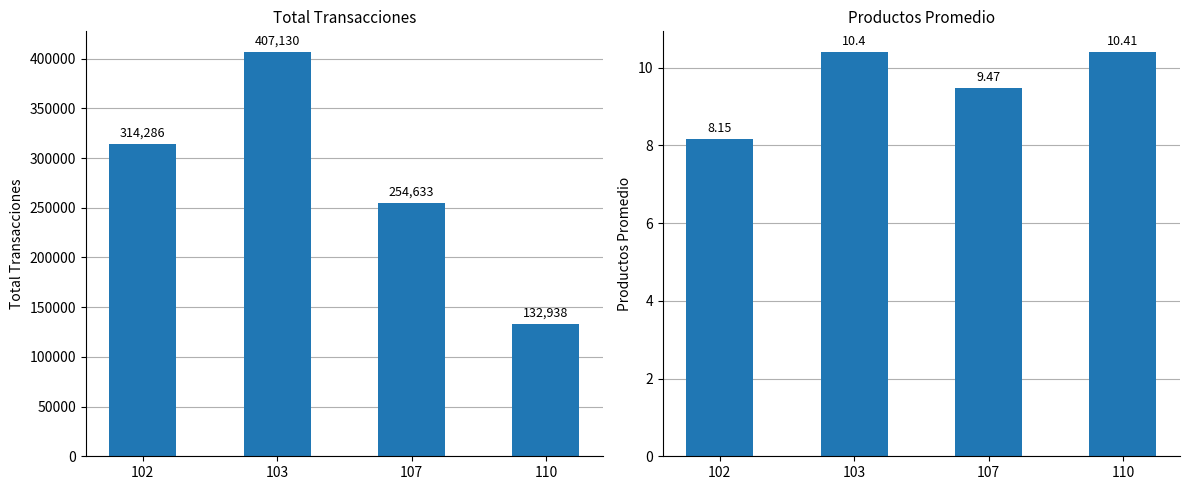

Which series has the largest range (max minus min)?

Total_Transacciones